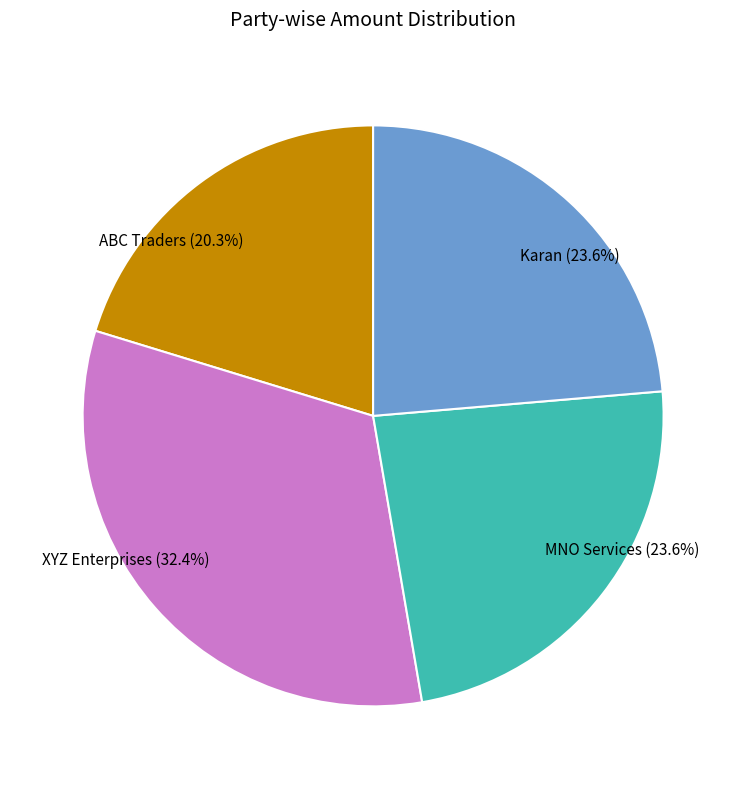

How many segments does this pie chart have?

4